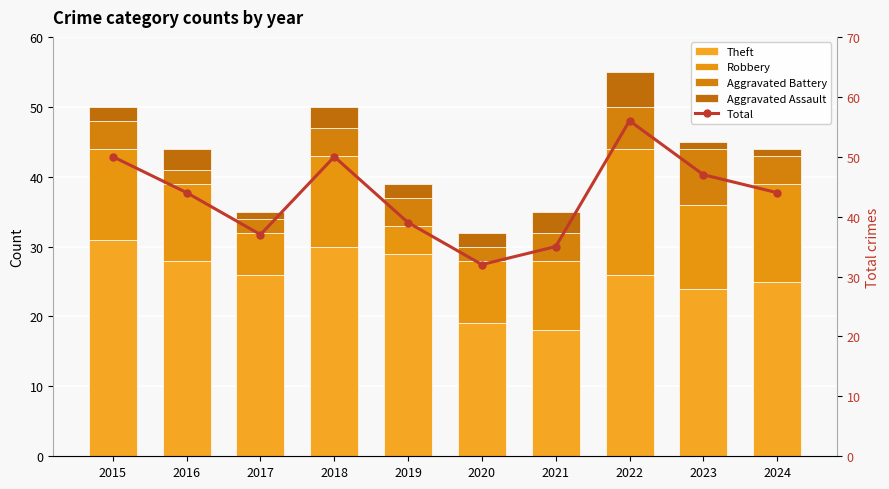

Which label corresponds to the smallest value in the chart?

2017